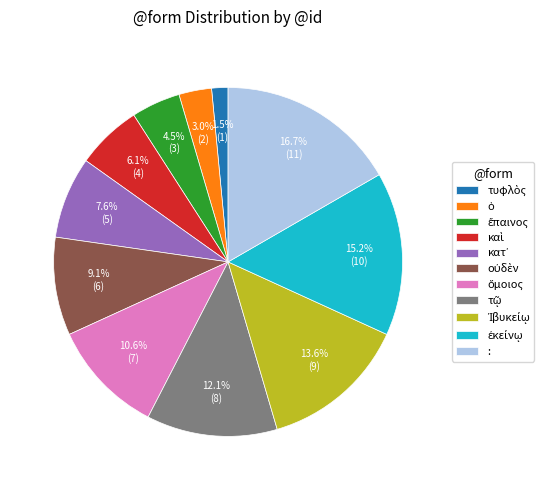

Does any single category account for the majority?

No